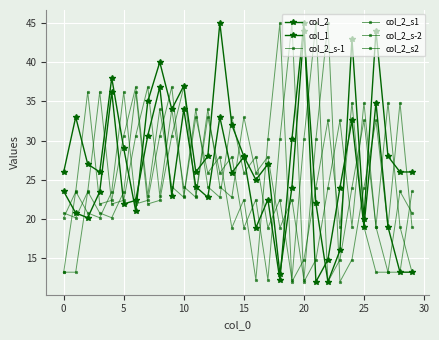

Is this an area chart (filled region under the line)?

No